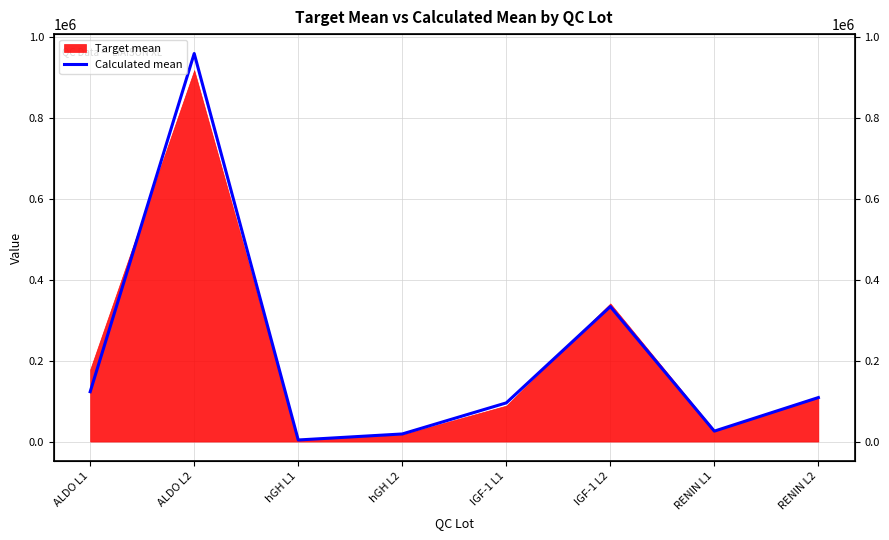

Reading right to left, list all the values displayed in this chart.

108792	25818	333700	95643	18817	3932	959143	123200